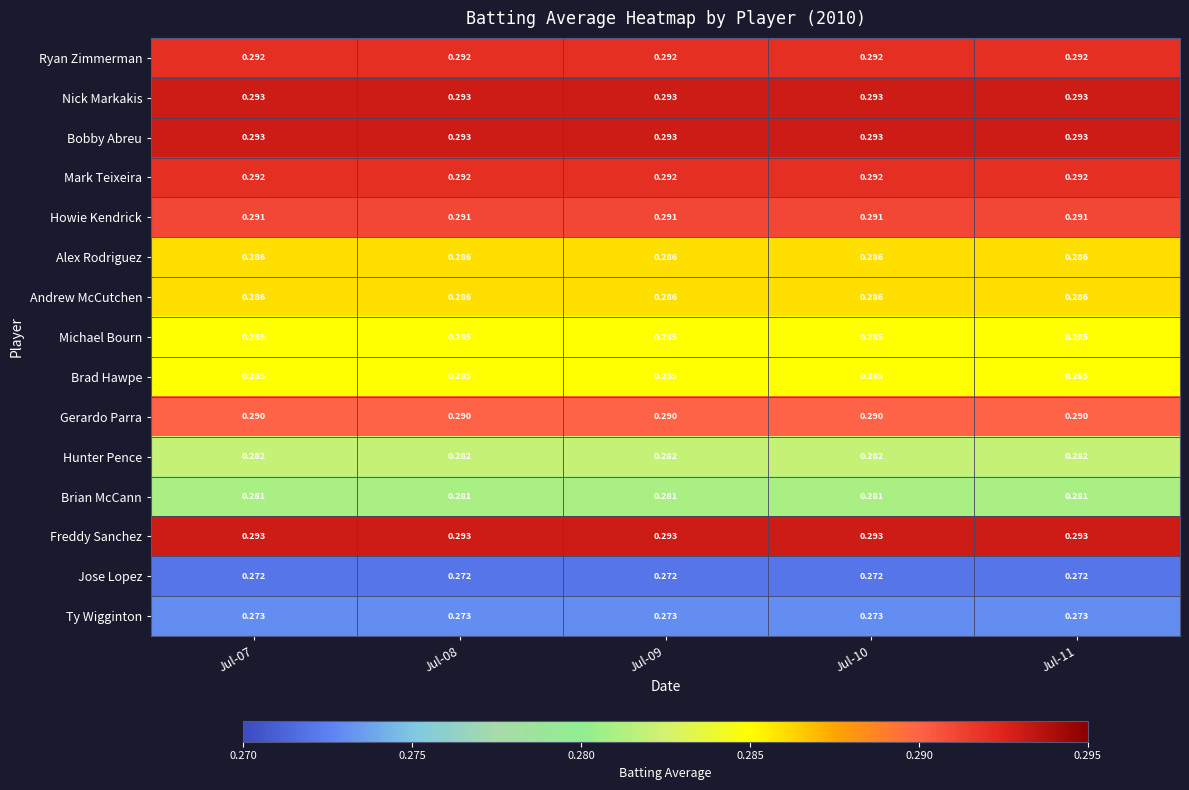

Is the value of Brad Hawpe at Jul-07 greater than the value of Gerardo Parra at Jul-08?

No